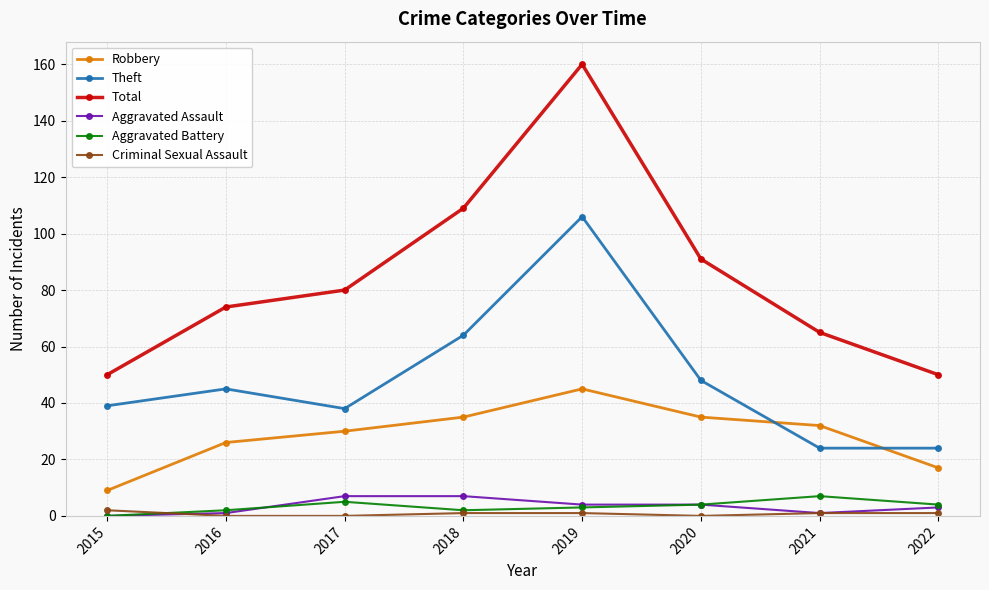

What is the value of the Aggravated Battery point at the 5th from the left?

3